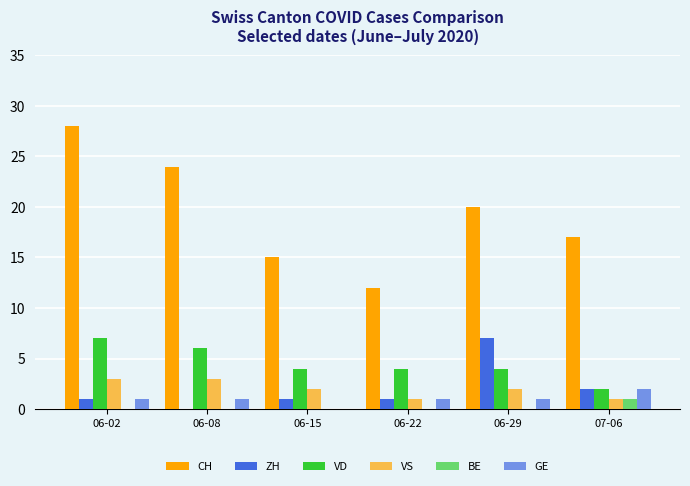

Rank the series at 07-06 from highest to lowest value.

CH, ZH, VD, GE, VS, BE